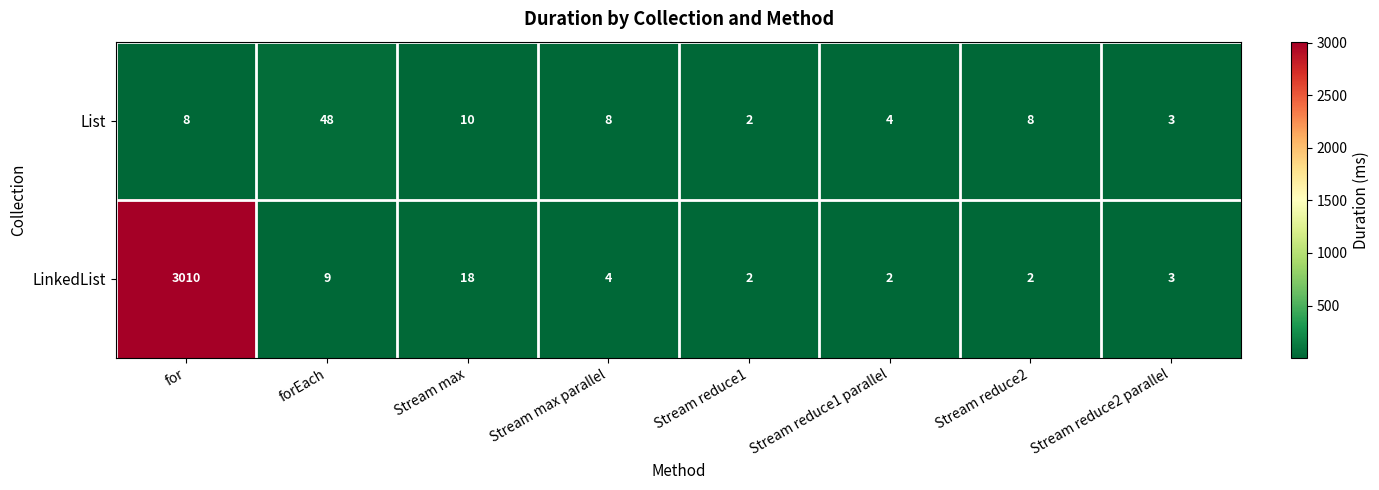

What is the smallest value displayed?

2